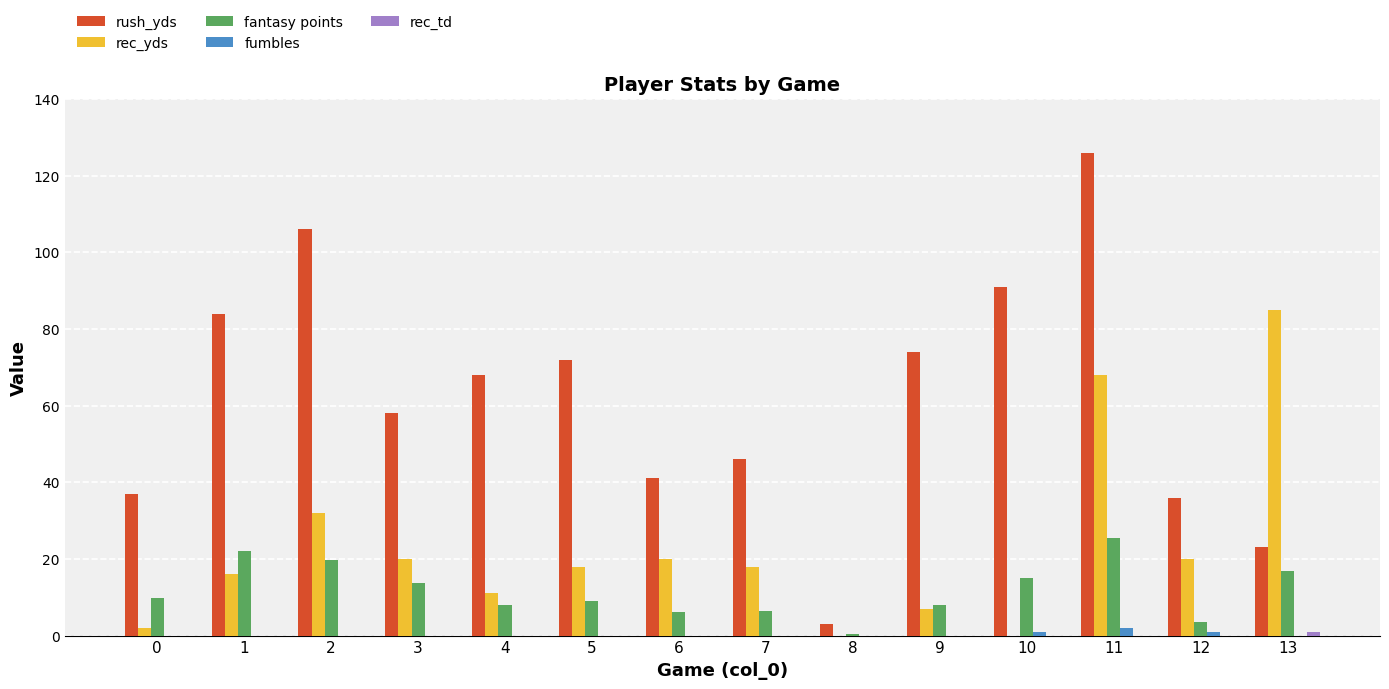

Where does the rec_yds series first go above 18?

2